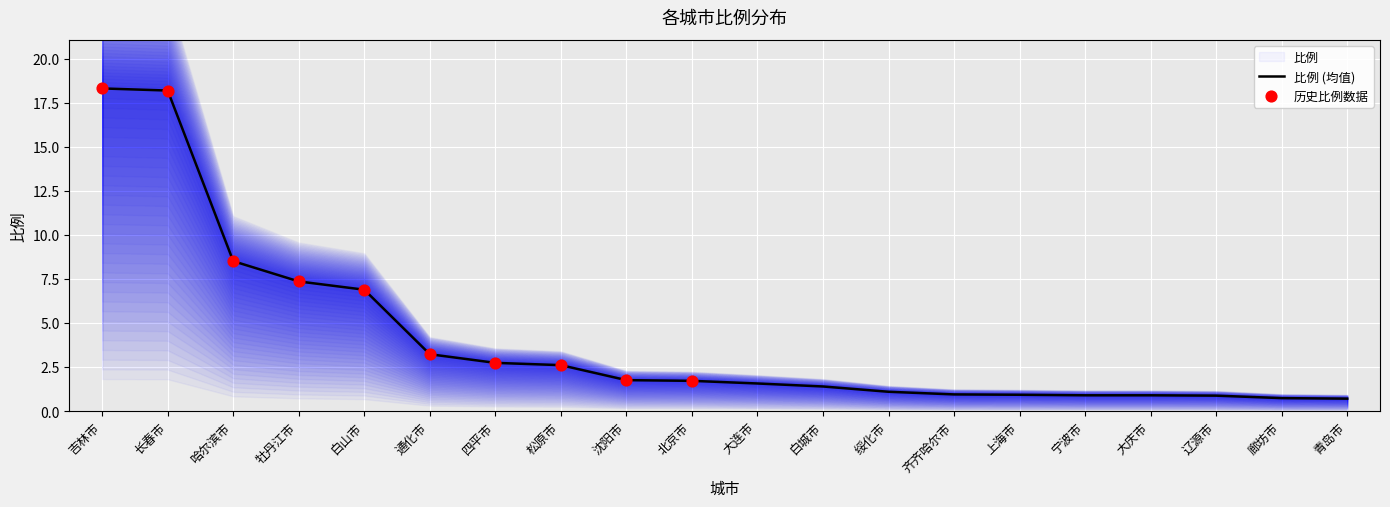

Approximately how many times larger is the value at 白山市 compared to 四平市?

2.5